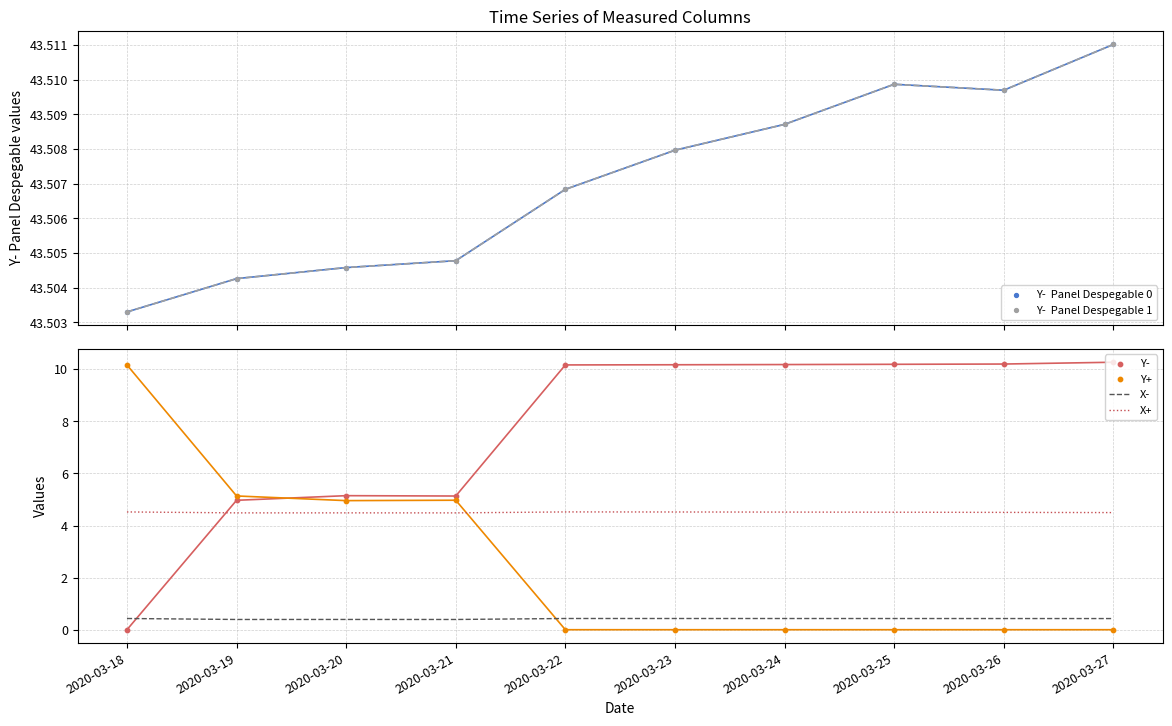

Which series has the largest Y range (max minus min)?

Y-